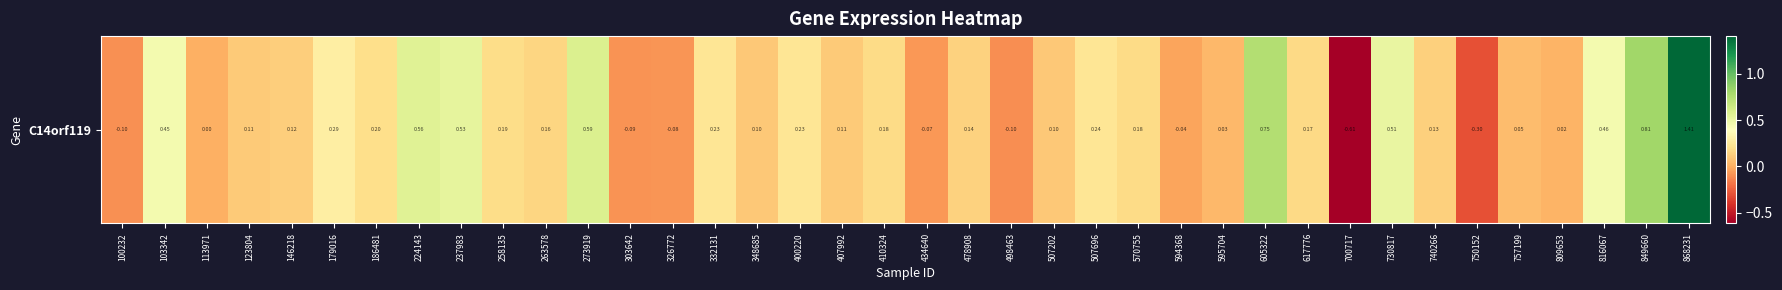

What is the maximum value shown in the chart?

1.4